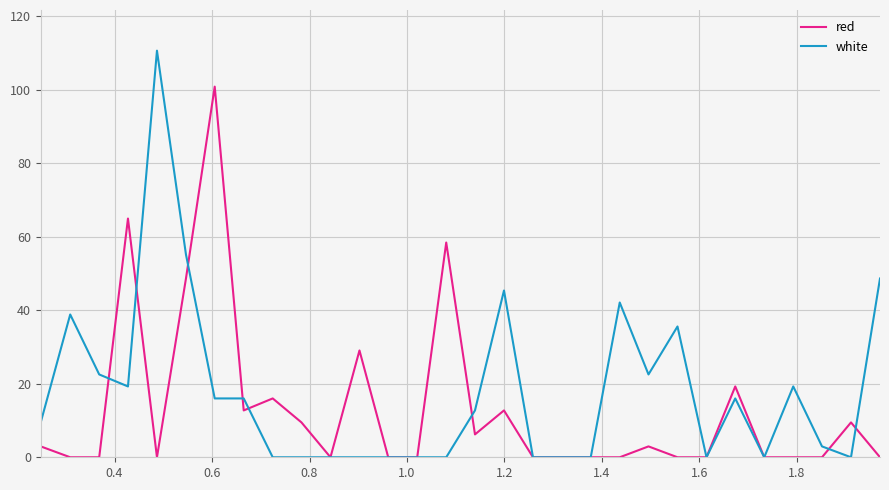

How many lines are shown in the chart?

2